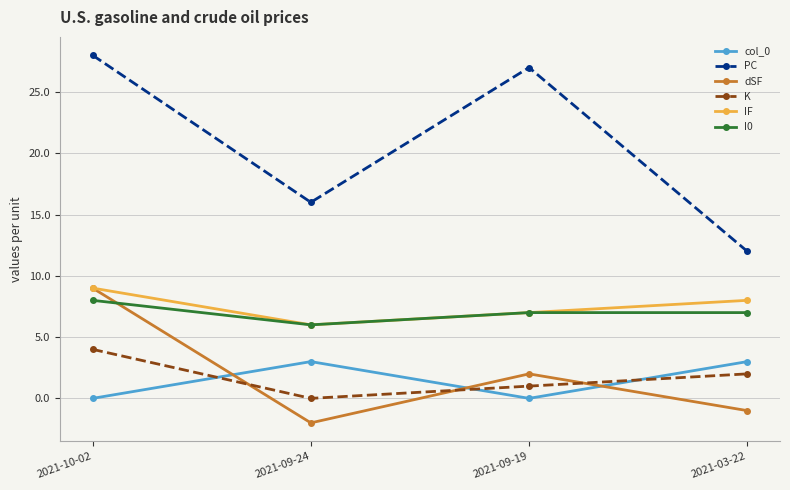

What are all the series names shown in the legend?

col_0, PC, dSF, K, IF, I0